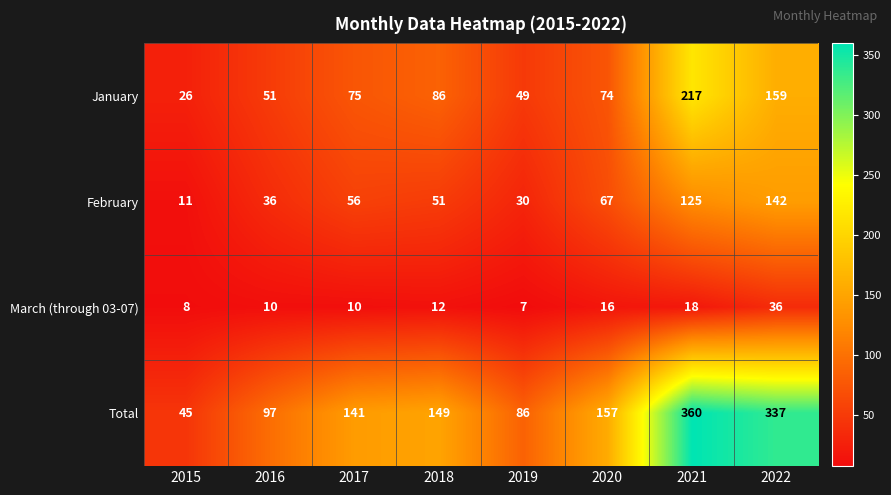

What is the difference between the maximum and second lowest values in the March (through 03-07) series?

28